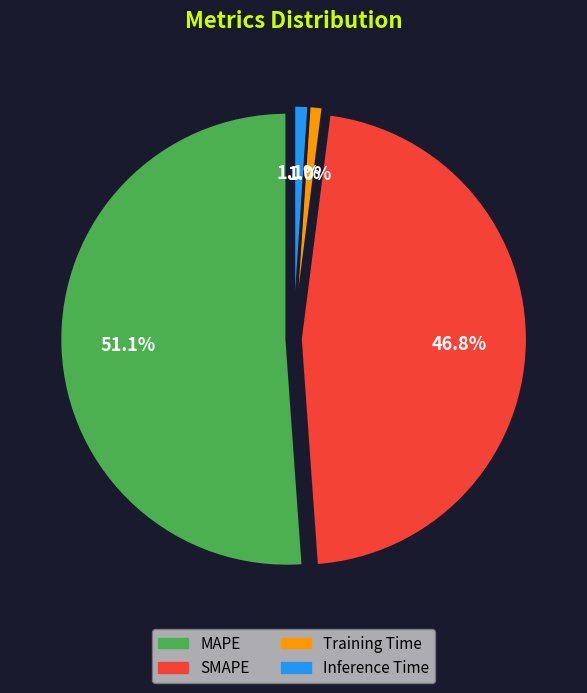

What percentage is the SMAPE slice, to the nearest percent?

47%